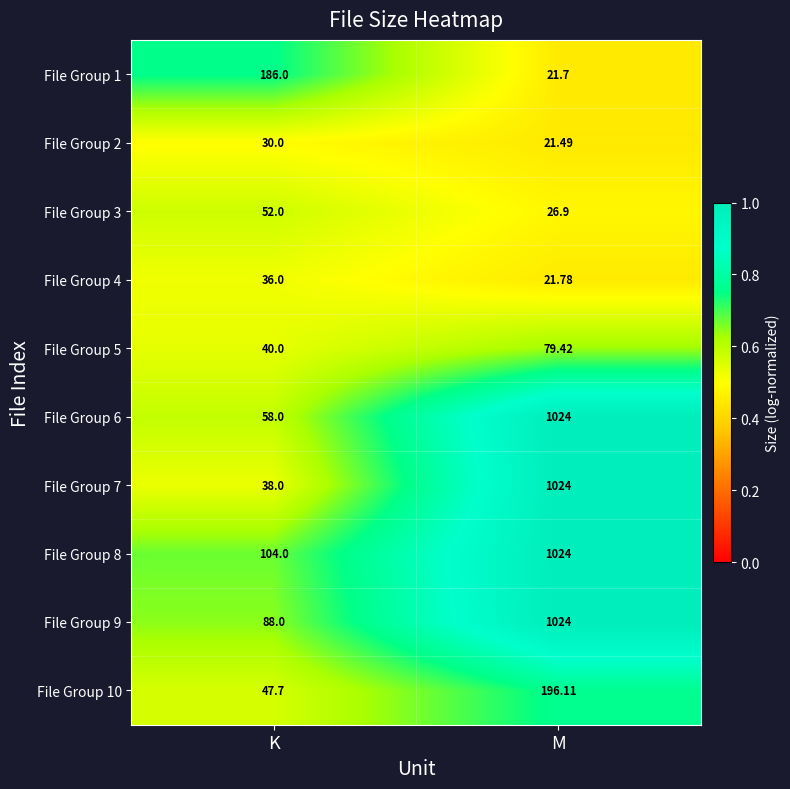

Where does the File Group 10 series first go above 196?

M